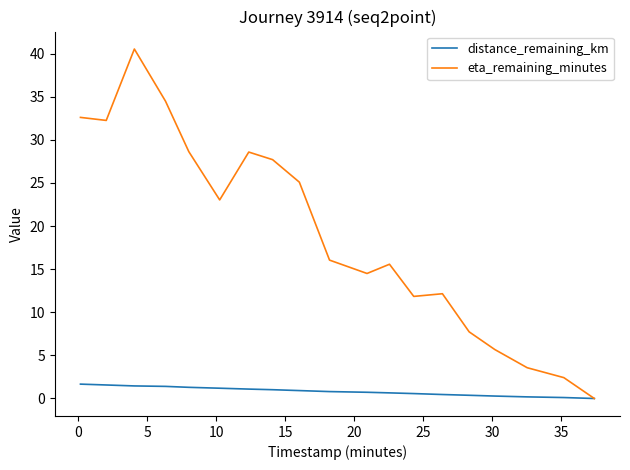

Which series has the largest range (max minus min)?

eta_remaining_minutes